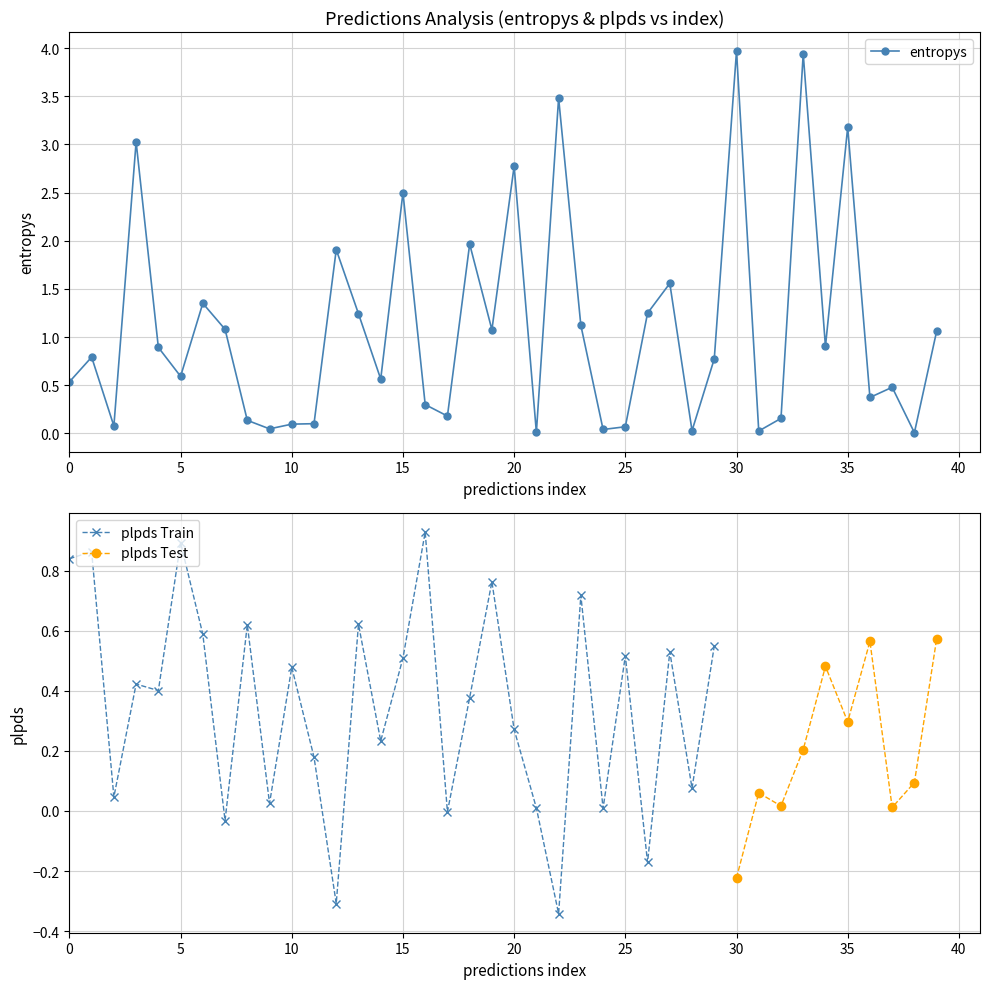

True or false: entropys has more than 2 interior local peaks.

True